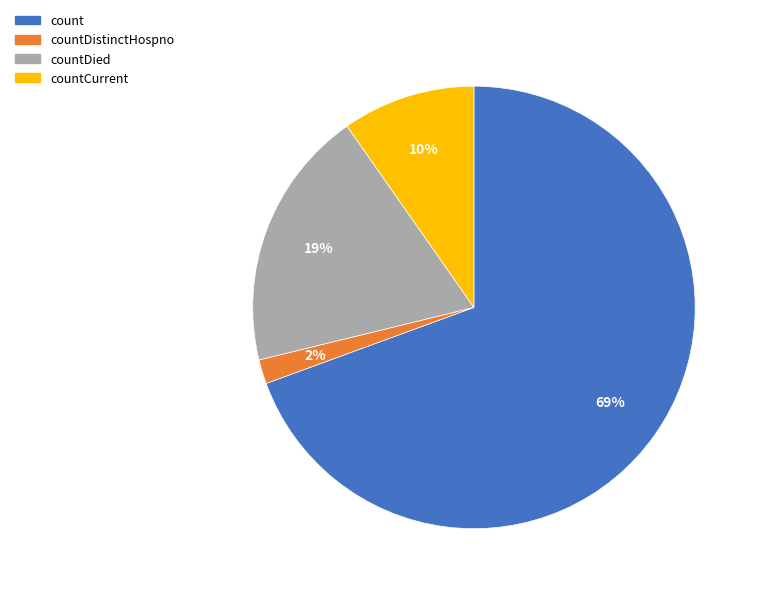

Combined, do countCurrent and count account for over 50%?

Yes